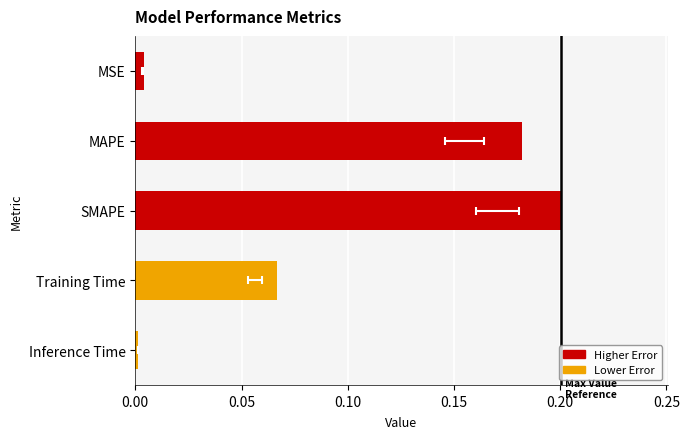

Which has a higher value, SMAPE or MSE?

SMAPE